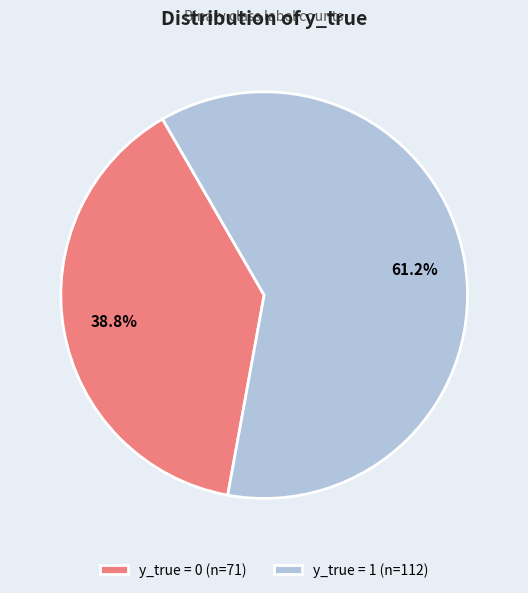

Is y_true = 1 (n=112) the majority of the pie?

Yes